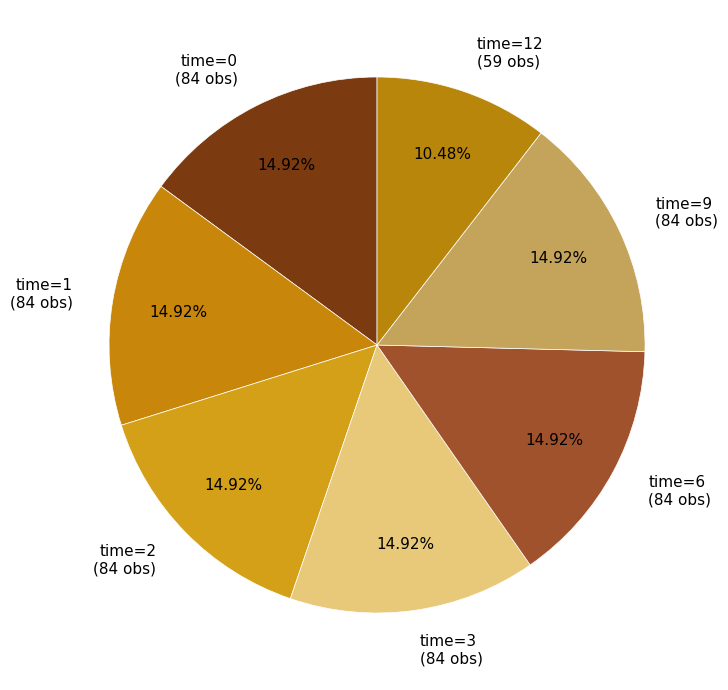

Combined, do time=12 (59 obs) and time=6 (84 obs) account for over 50%?

No